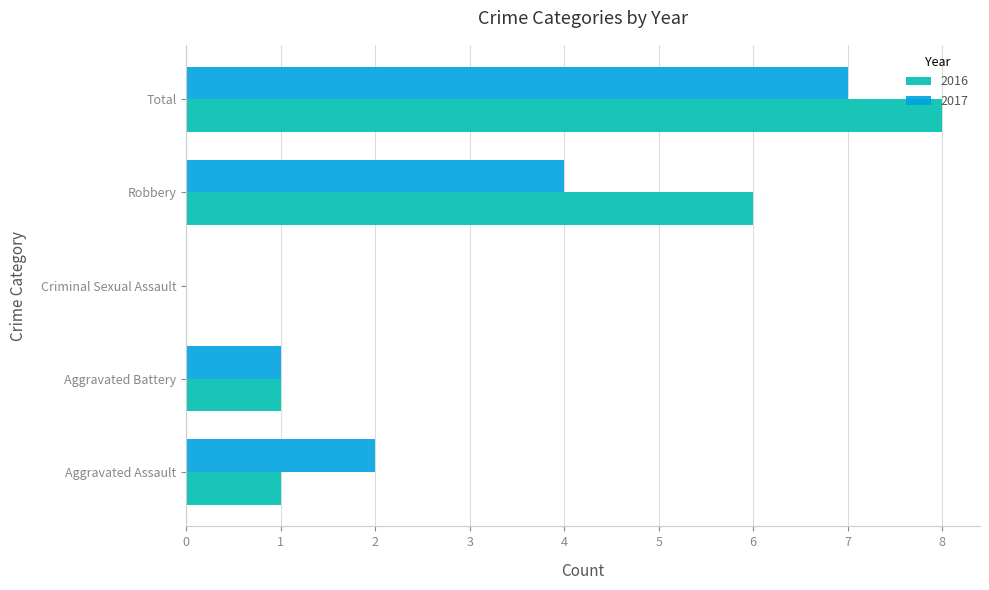

Which series has the largest total across all categories?

2016